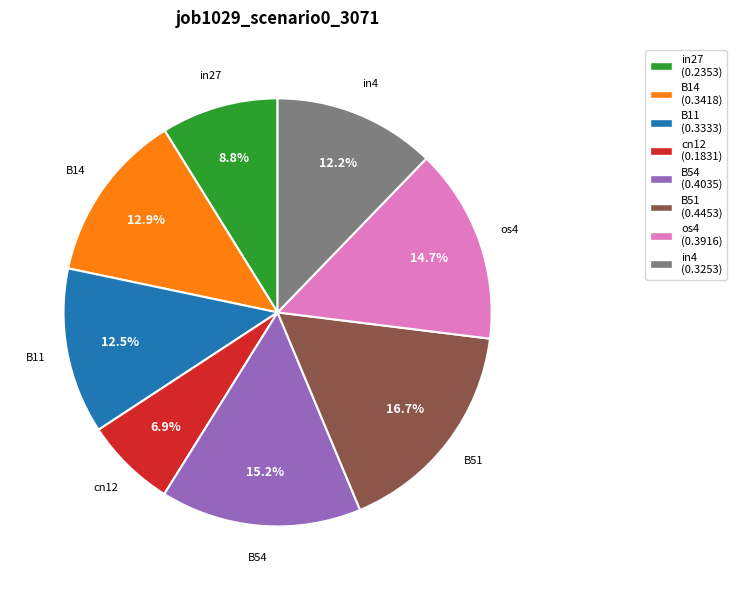

What is the largest slice in the pie chart?

B51